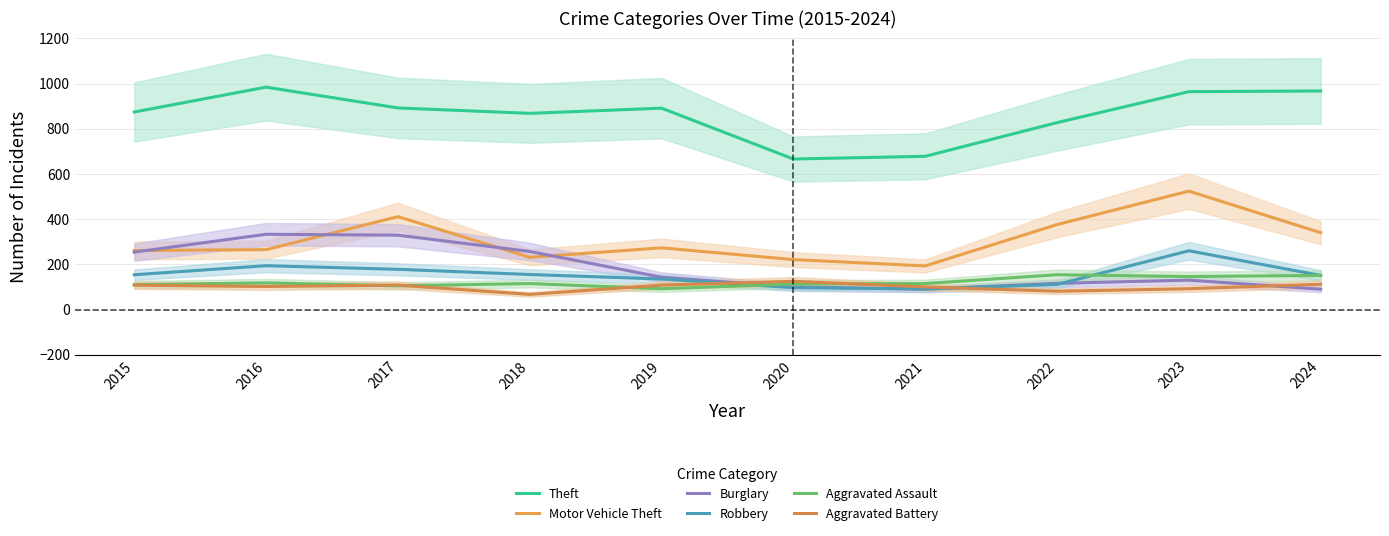

What is the spread (max minus min) of values at 2020?

569